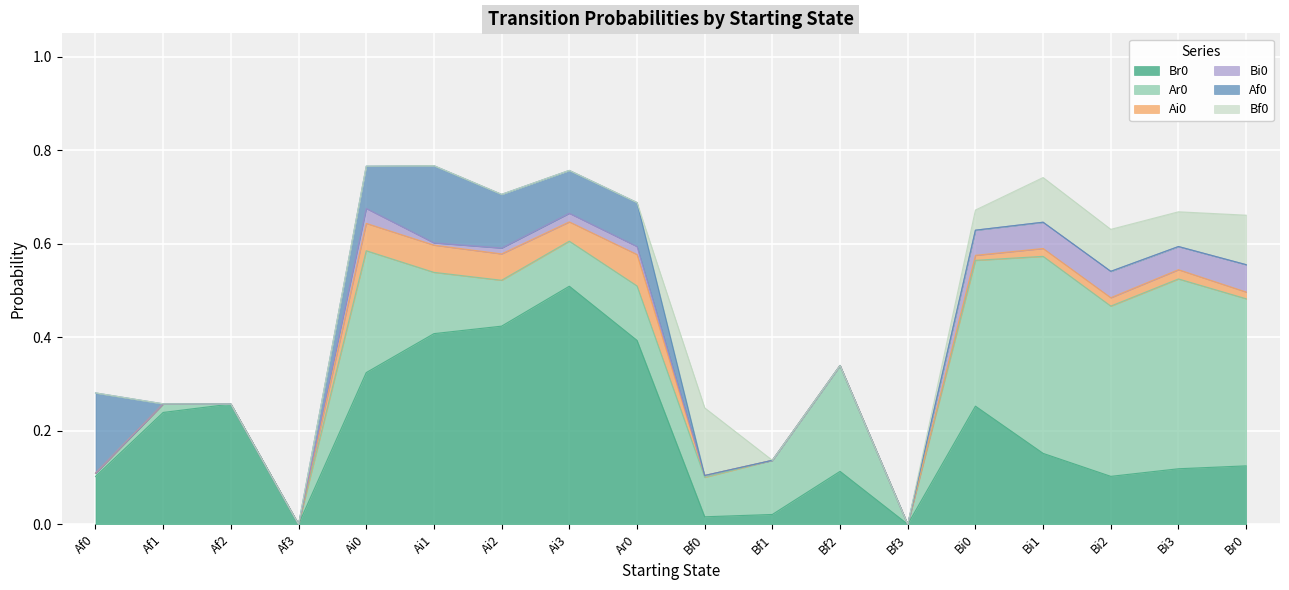

Which series has the largest range (max minus min)?

Br0